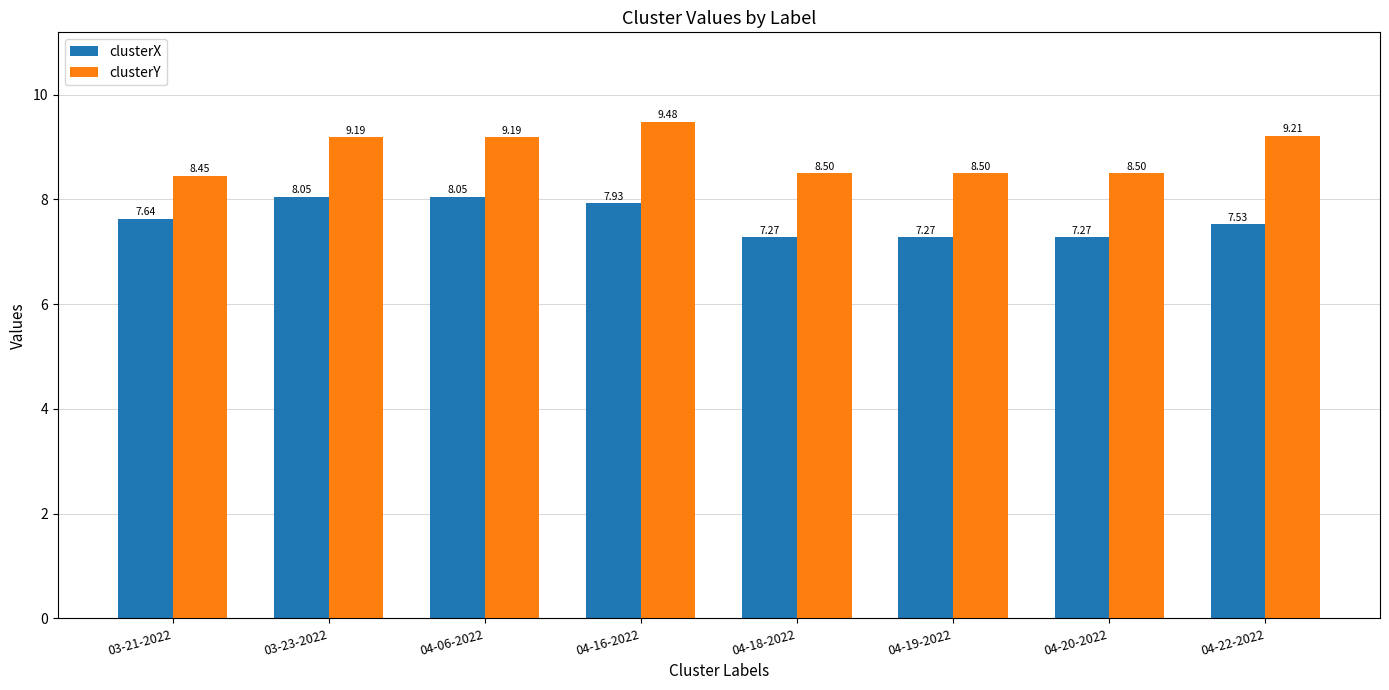

What is the total value across all series at 04-20-2022?

15.8